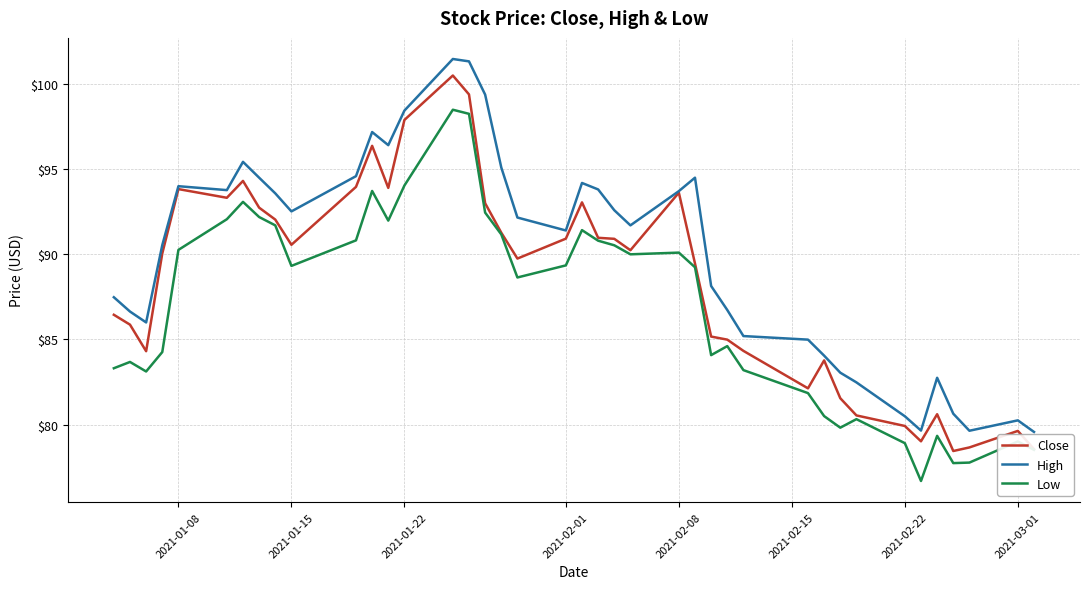

What is the highest value of the High series?

101.5